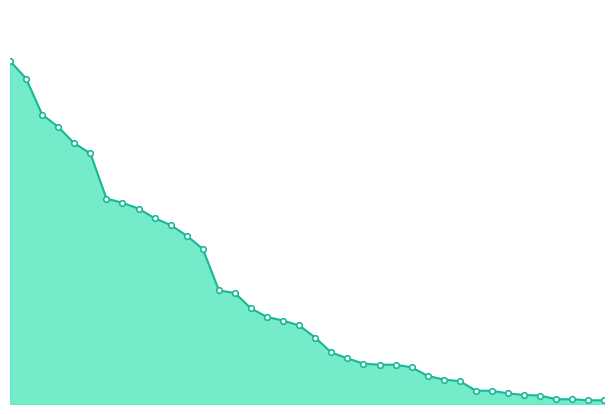

Reading left to right, list all the values displayed in this chart.

Nindiddeh=646	Anonymous 4=613	Sm27=545	Anonymous 6=522	Anonymous 3=491	Pogo=472	Paper=387	Despin=379	Larvitar=368	Switchmaster=350	JJsrl=337	Rimato=317	Pancakez=292	SB=214	Anonymous 5=209	peaches=180	Anonymous 11=164	Jeff=157	nanashi=148	SidedWilliams=125	Inkstar=97	Jukatox=86	Fred45566=76	Noki=74	RSW=74	Bramz=69	MachinArle=53	Blaze=46	Erthide=43	Mevius0229=25	DarkMan=25	GravityBeatle=20	toburr=17	Reed=16	Derpspace=9	Anonymous 2=9	Tom$=7	DespotarTV=7